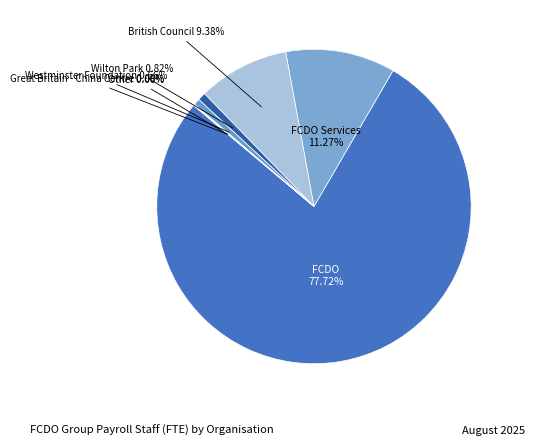

Rank the categories by value from highest to lowest.

FCDO, FCDO Services, British Council, Wilton Park, Westminster Foundation, Great Britain - China Centre, Other